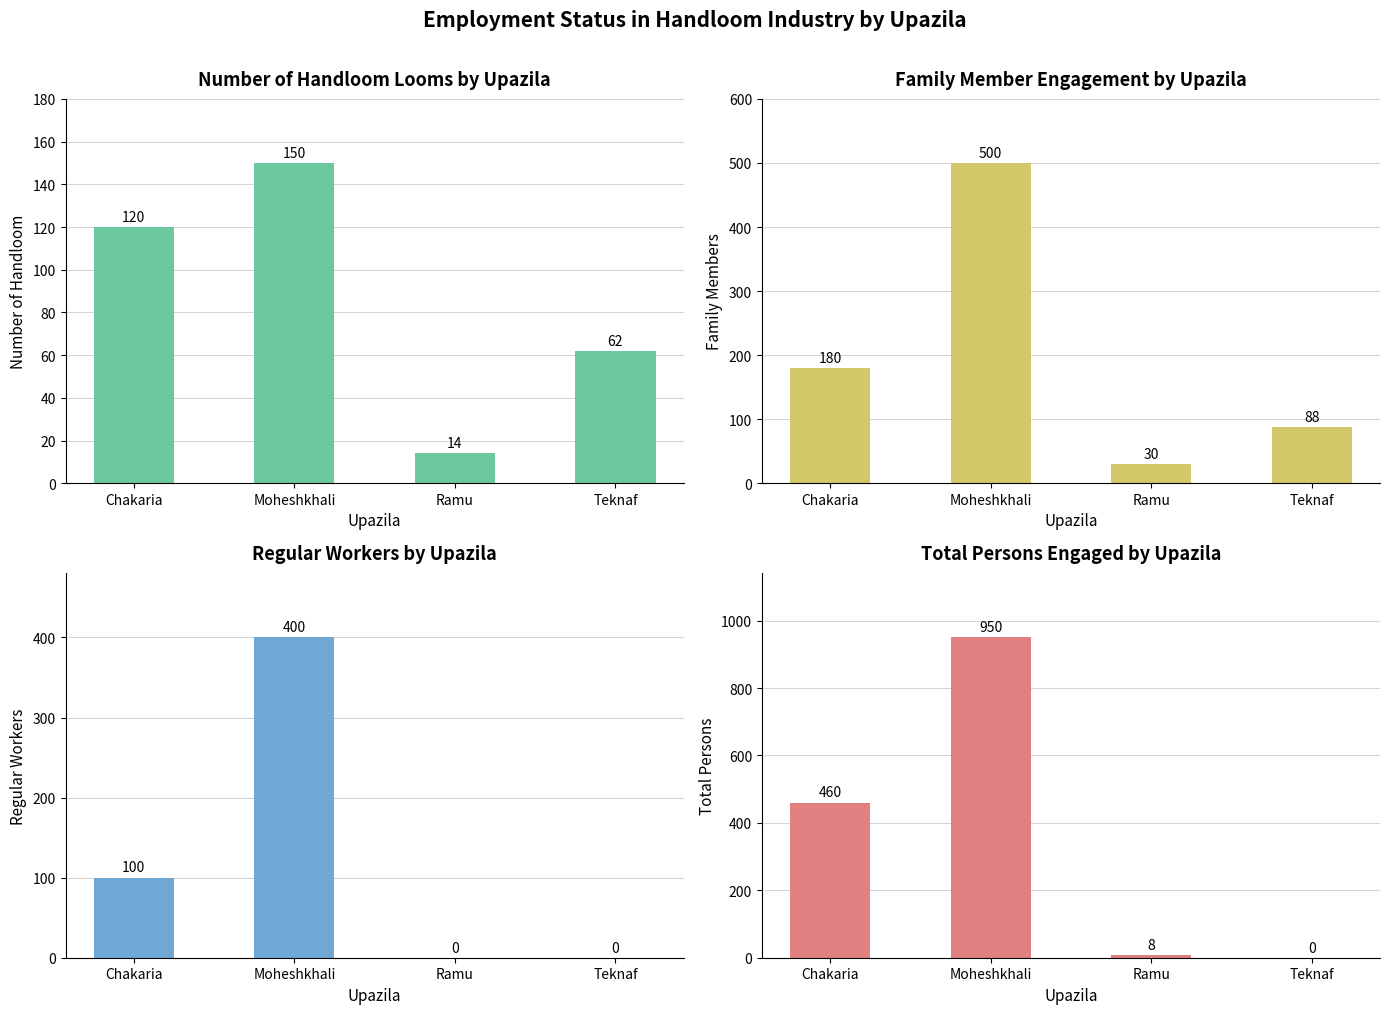

Is the value of Regular at Moheshkhali greater than the value of Number of handloom at Chakaria?

Yes